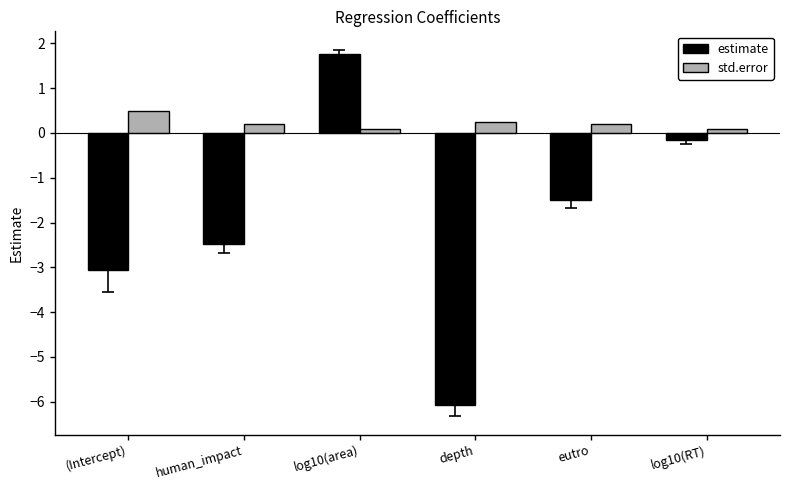

Is it true that std.error equals 0.8 at (Intercept)?

False